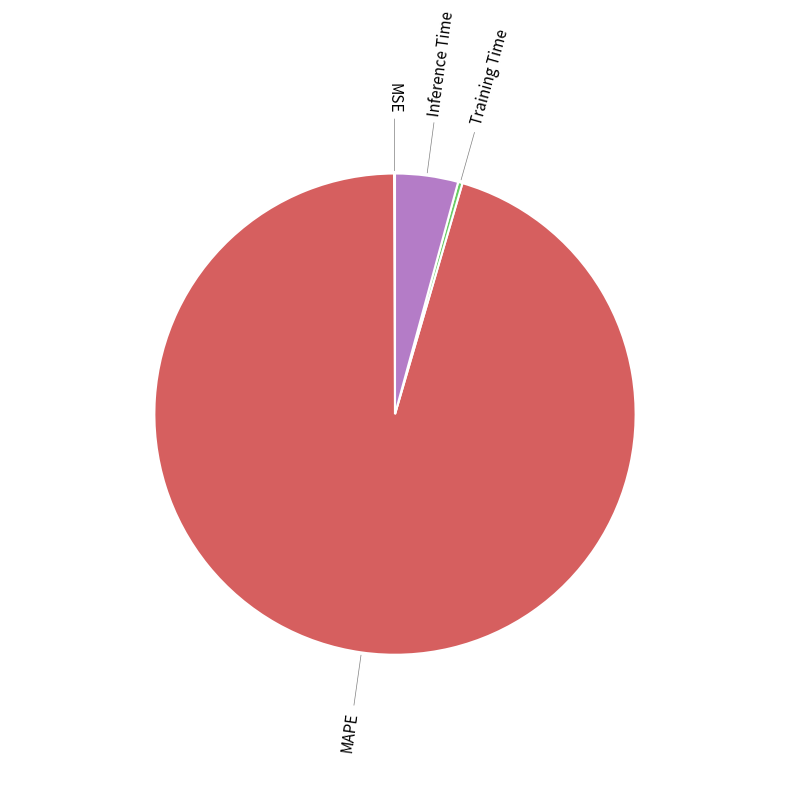

Is there a majority slice in this chart?

Yes